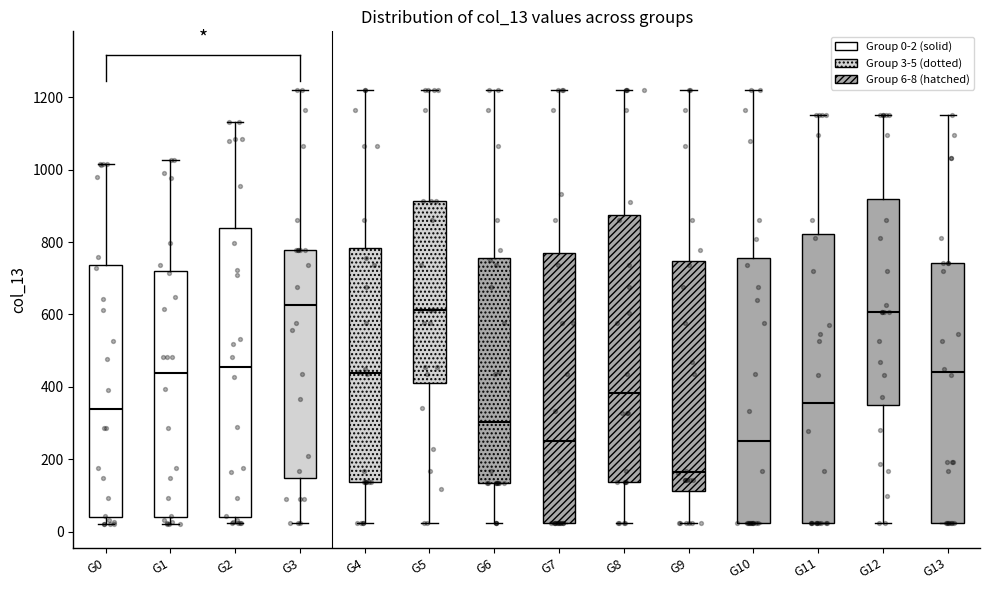

Reading left to right, read every box against the y-axis: the position of its median line, the range the box covers, and the ends of its whiskers. The values are not printed on the chart, so give them approximately, as read against the axis.

G0: median 340, box 40 to 740, whiskers 20 to 1020
G1: median 440, box 40 to 720, whiskers 20 to 1020
G2: median 460, box 40 to 840, whiskers 20 to 1140
G3: median 620, box 140 to 780, whiskers 20 to 1220
G4: median 440, box 140 to 780, whiskers 20 to 1220
G5: median 620, box 420 to 920, whiskers 20 to 1220
G6: median 300, box 140 to 760, whiskers 20 to 1220
G7: median 260, box 20 to 760, whiskers 20 to 1220
G8: median 380, box 140 to 880, whiskers 20 to 1220
G9: median 160, box 120 to 740, whiskers 20 to 1220
G10: median 260, box 20 to 760, whiskers 20 to 1220
G11: median 360, box 20 to 820, whiskers 20 to 1160
G12: median 600, box 340 to 920, whiskers 20 to 1160
G13: median 440, box 20 to 740, whiskers 20 to 1160